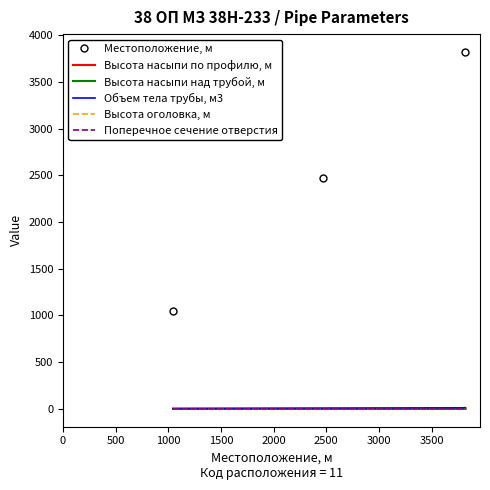

Which series has the widest spread of values?

Местоположение, м